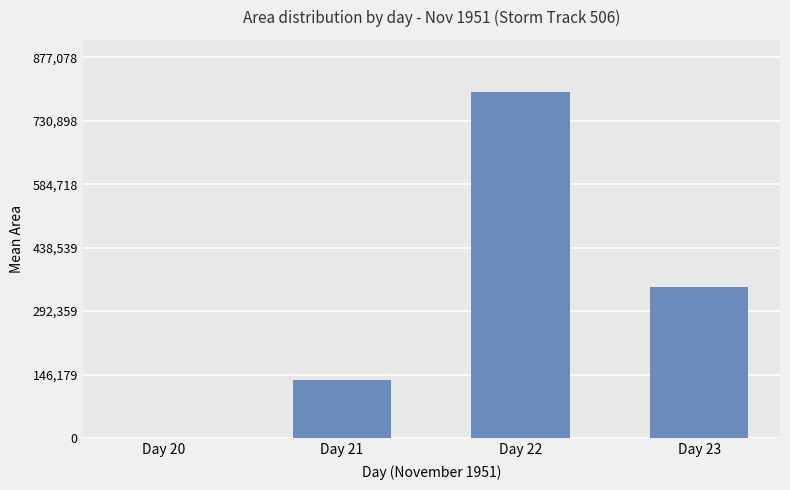

Approximately how many times larger is the value at Day 22 compared to Day 23?

2.3